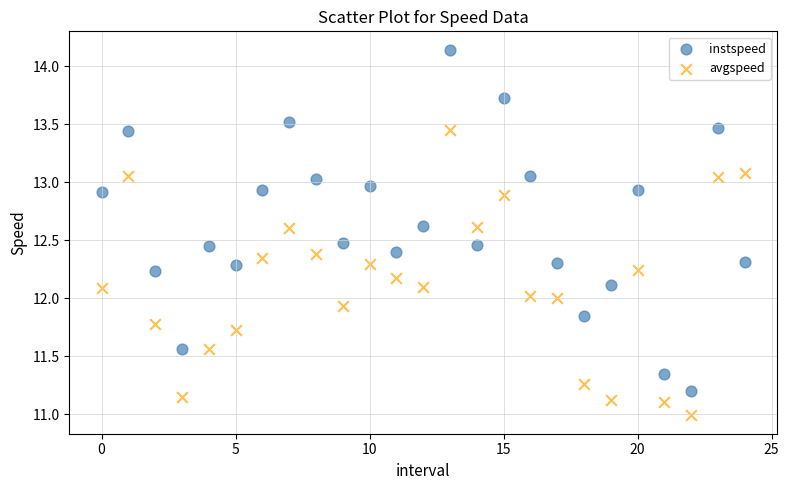

What are all the series names shown in the legend?

instspeed, avgspeed